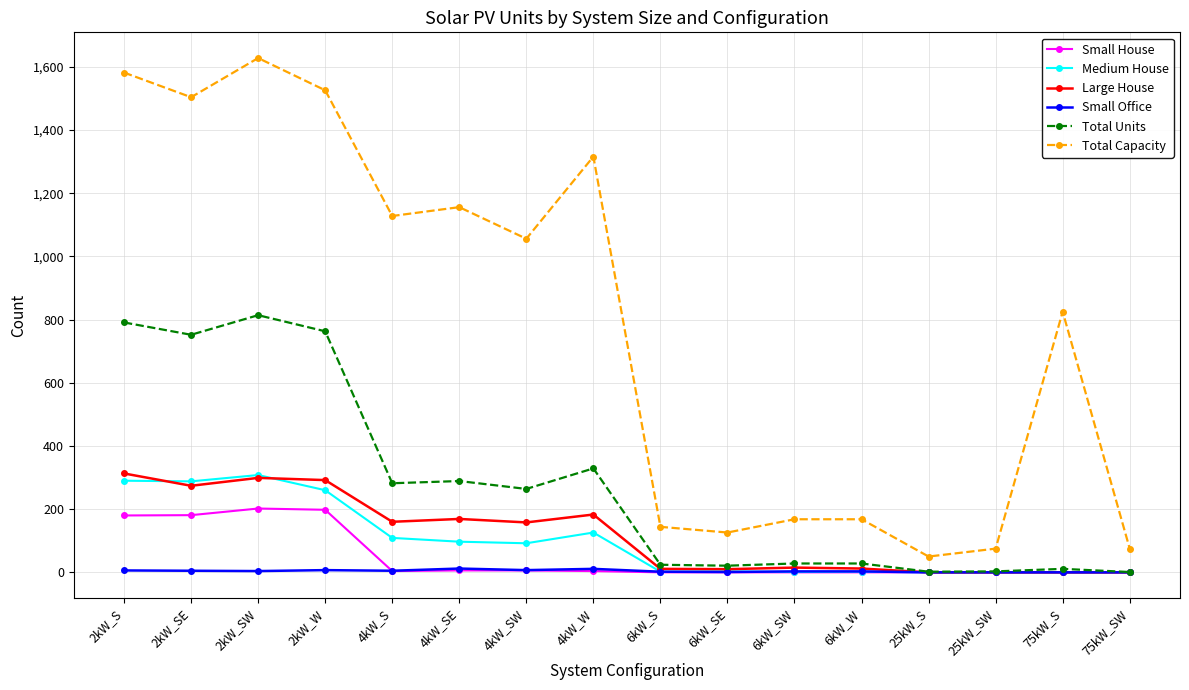

What is the difference between the maximum and minimum values in the Small Office series?

12